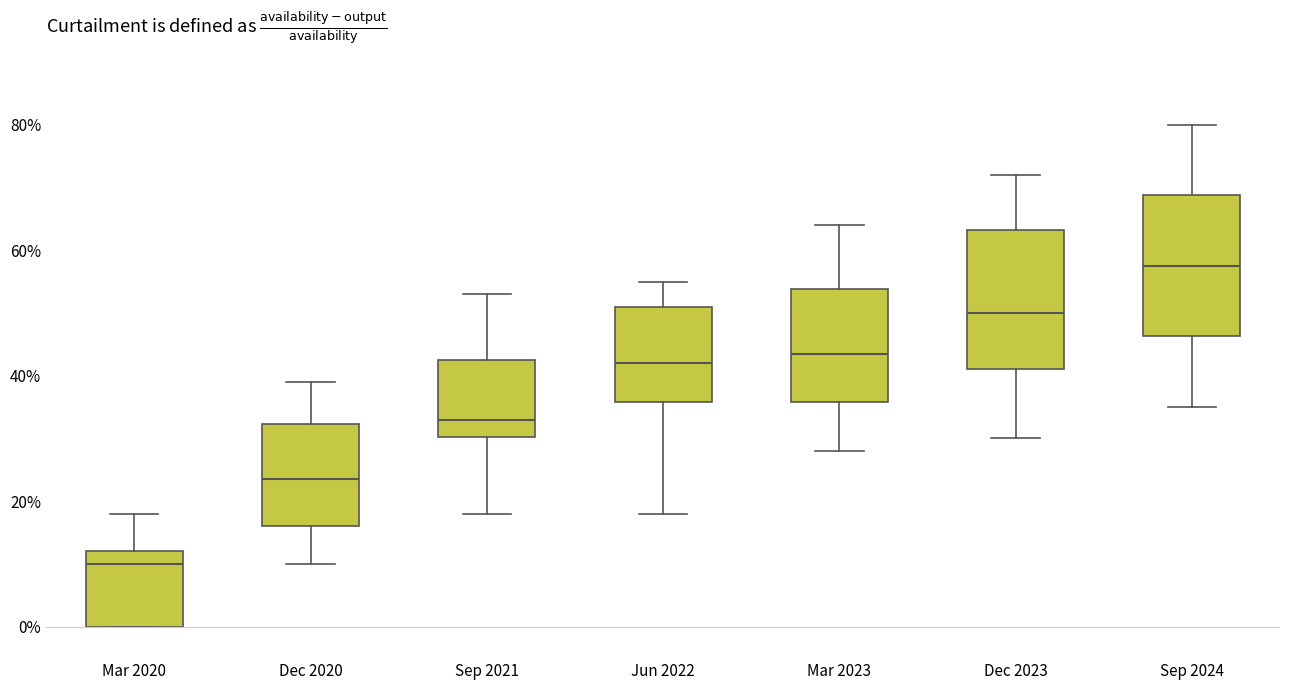

Where does the upper whisker of the box for Sep 2021 end on the y-axis? The values are not printed on the chart, so give them approximately, as read against the axis.

54